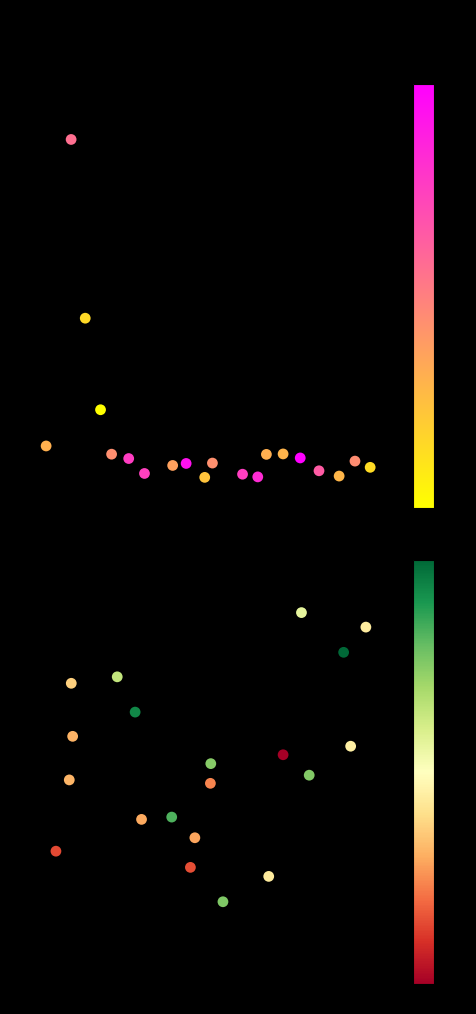

What is the difference between the maximum and minimum values in the x1_values series?

8.2